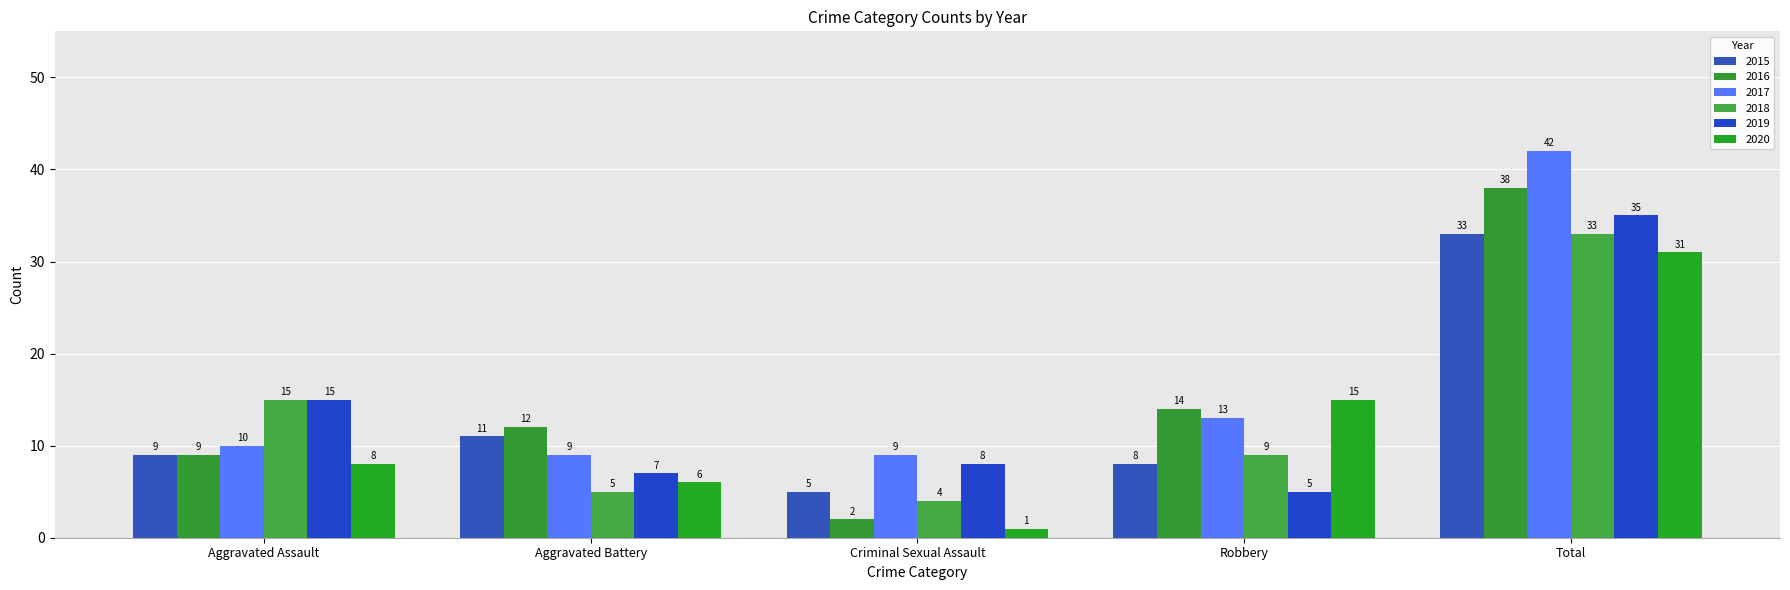

Between Criminal Sexual Assault and Robbery, which series saw the biggest shift?

2020